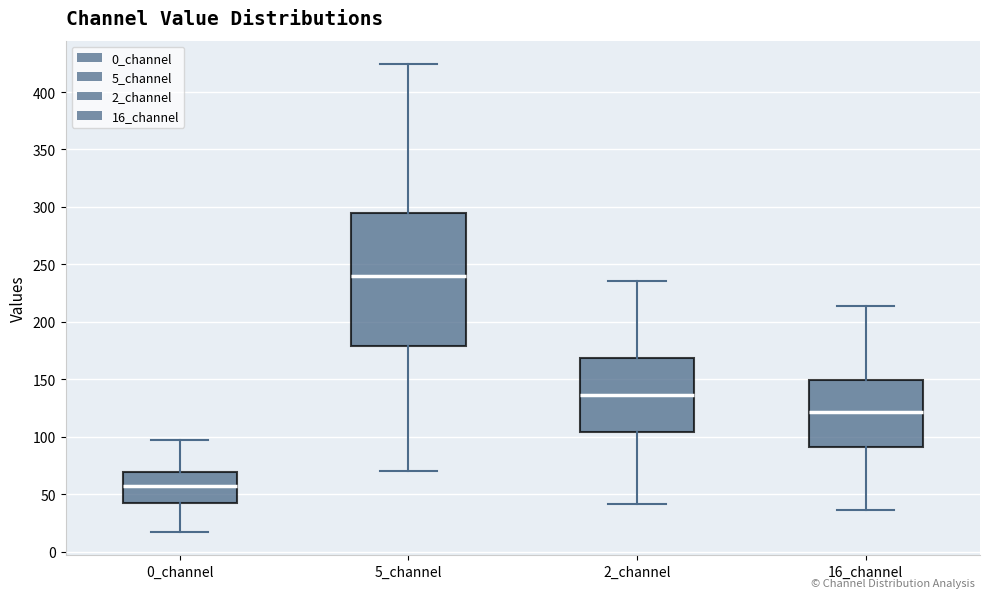

Reading left to right, read every box against the y-axis: the position of its median line, the range the box covers, and the ends of its whiskers. The values are not printed on the chart, so give them approximately, as read against the axis.

0_channel: median 55, box 45 to 70, whiskers 15 to 95
5_channel: median 240, box 180 to 295, whiskers 70 to 425
2_channel: median 135, box 105 to 170, whiskers 40 to 235
16_channel: median 120, box 90 to 150, whiskers 35 to 215